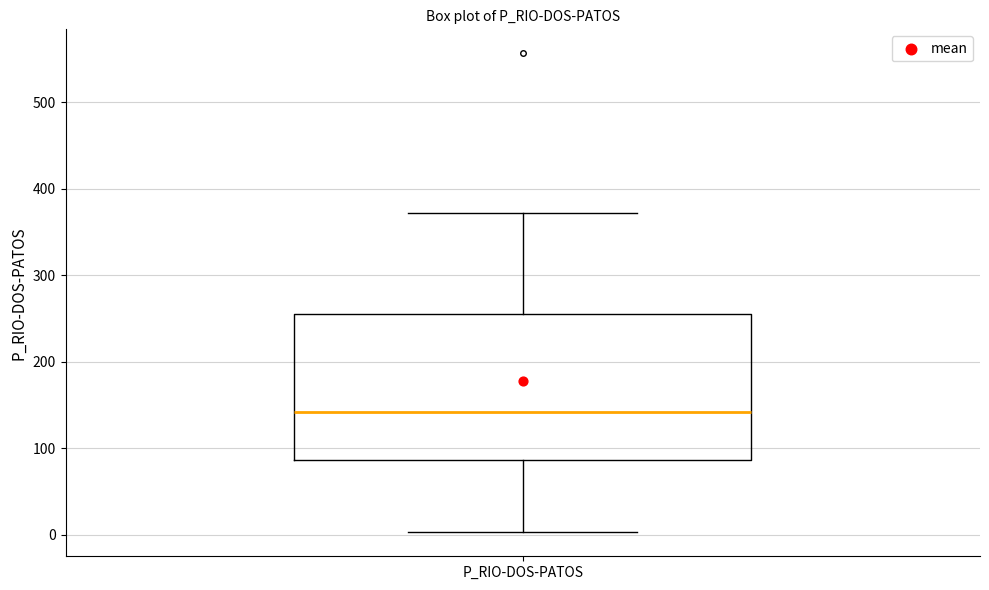

Where does the lower whisker of the box for P_RIO-DOS-PATOS end on the y-axis? The values are not printed on the chart, so give them approximately, as read against the axis.

0